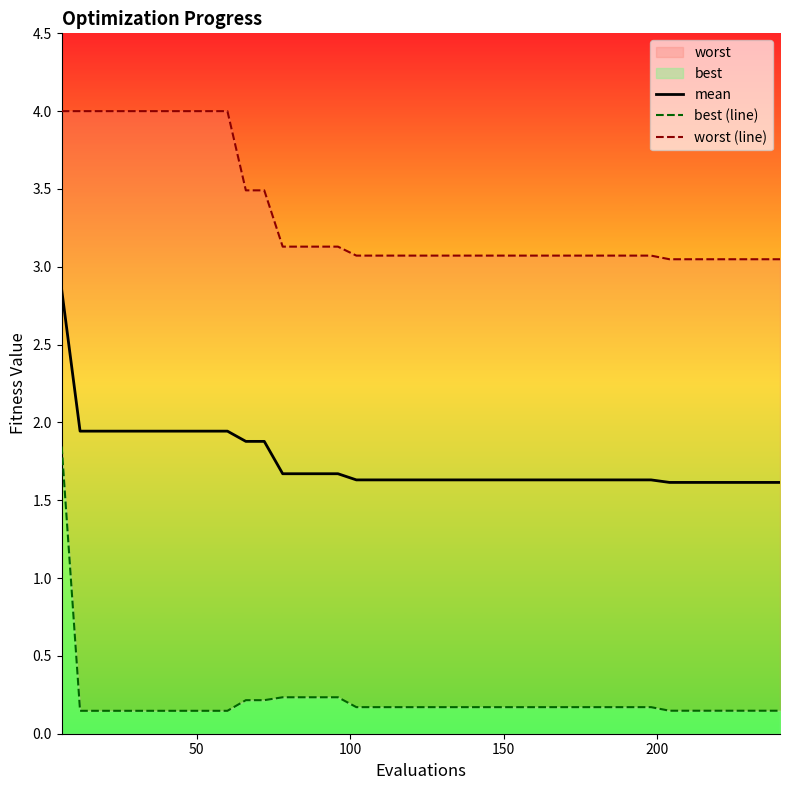

Reading left to right, what are all the values shown in this chart?

mean: 2.9	1.9	1.9	1.9	1.9	1.9	1.9	1.9	1.9	1.9	1.9	1.9	1.7	1.7	1.7	1.7	1.6	1.6	1.6	1.6	1.6	1.6	1.6	1.6	1.6	1.6	1.6	1.6	1.6	1.6	1.6	1.6	1.6	1.6	1.6	1.6	1.6	1.6	1.6	1.6
best (line): 1.8	0.1	0.1	0.1	0.1	0.1	0.1	0.1	0.1	0.1	0.2	0.2	0.2	0.2	0.2	0.2	0.2	0.2	0.2	0.2	0.2	0.2	0.2	0.2	0.2	0.2	0.2	0.2	0.2	0.2	0.2	0.2	0.2	0.1	0.1	0.1	0.1	0.1	0.1	0.1
worst (line): 4.0	4.0	4.0	4.0	4.0	4.0	4.0	4.0	4.0	4.0	3.5	3.5	3.1	3.1	3.1	3.1	3.1	3.1	3.1	3.1	3.1	3.1	3.1	3.1	3.1	3.1	3.1	3.1	3.1	3.1	3.1	3.1	3.1	3.0	3.0	3.0	3.0	3.0	3.0	3.0